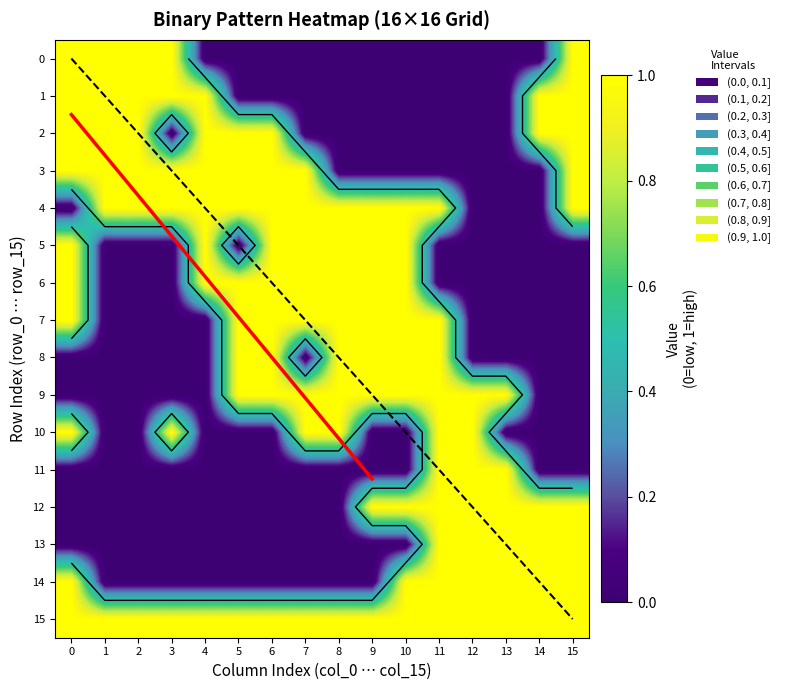

Count the number of categories in the chart.

16